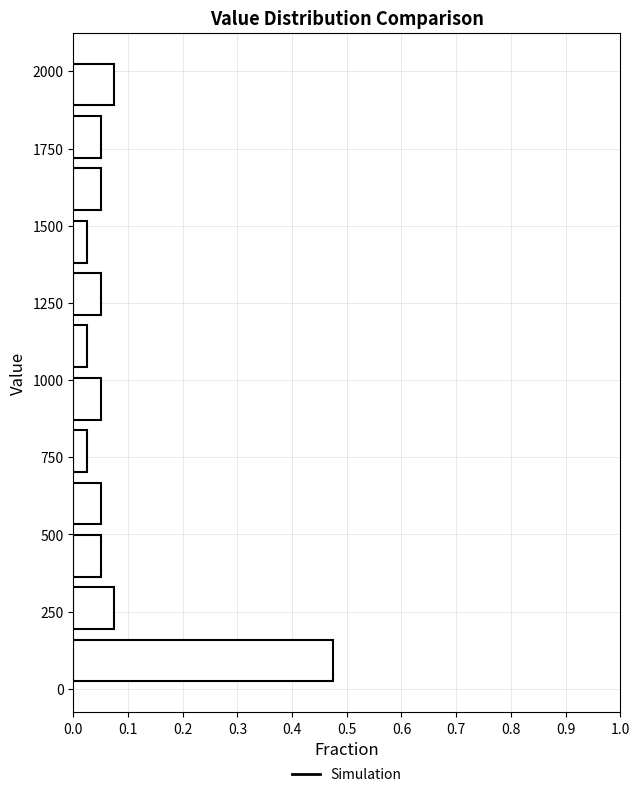

Read against the y-axis, roughly where is the centre of the longest bar?

100